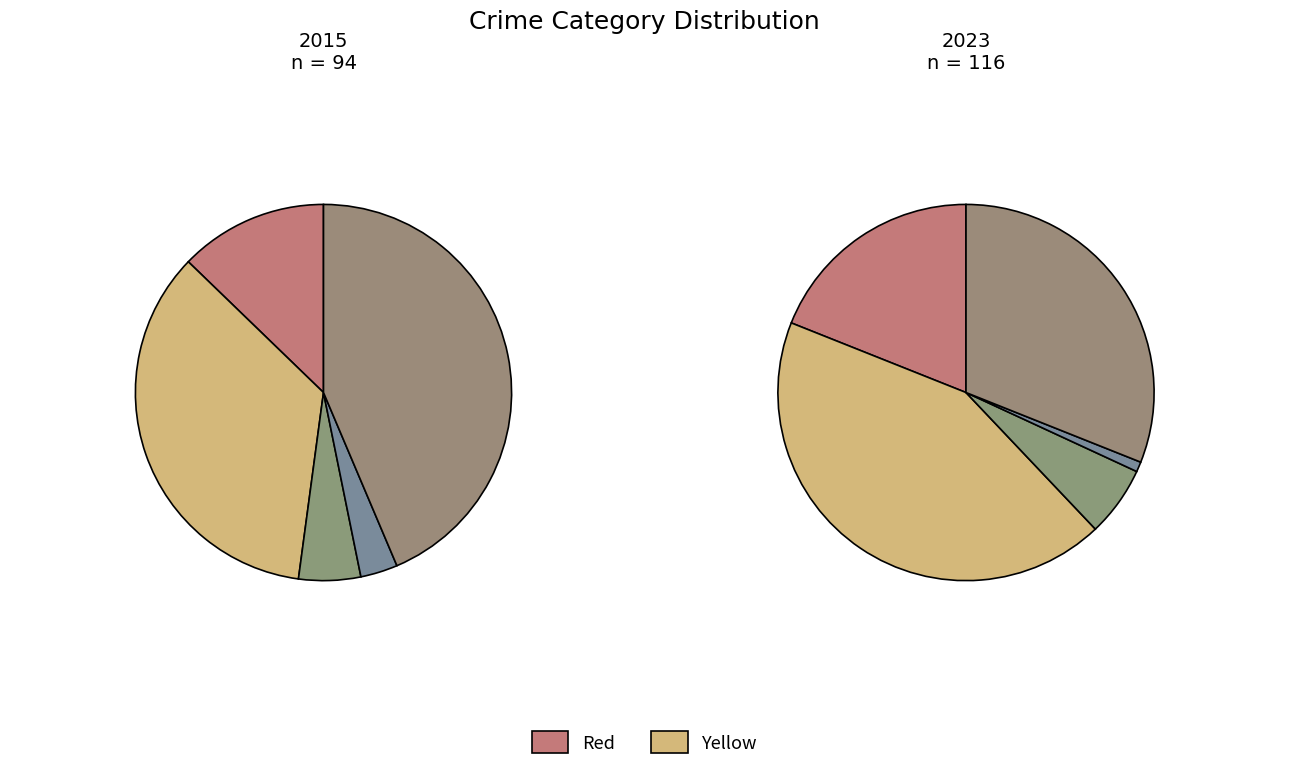

Does Aggravated Battery account for over 50% of the chart?

No